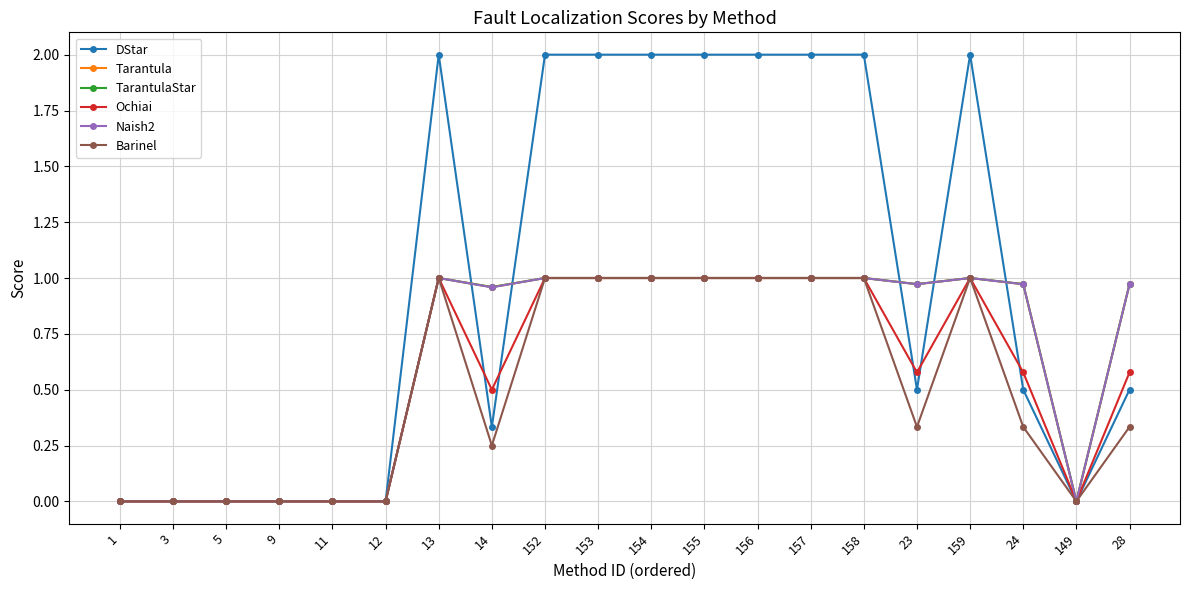

Which has a higher value, 24 or 3?

24